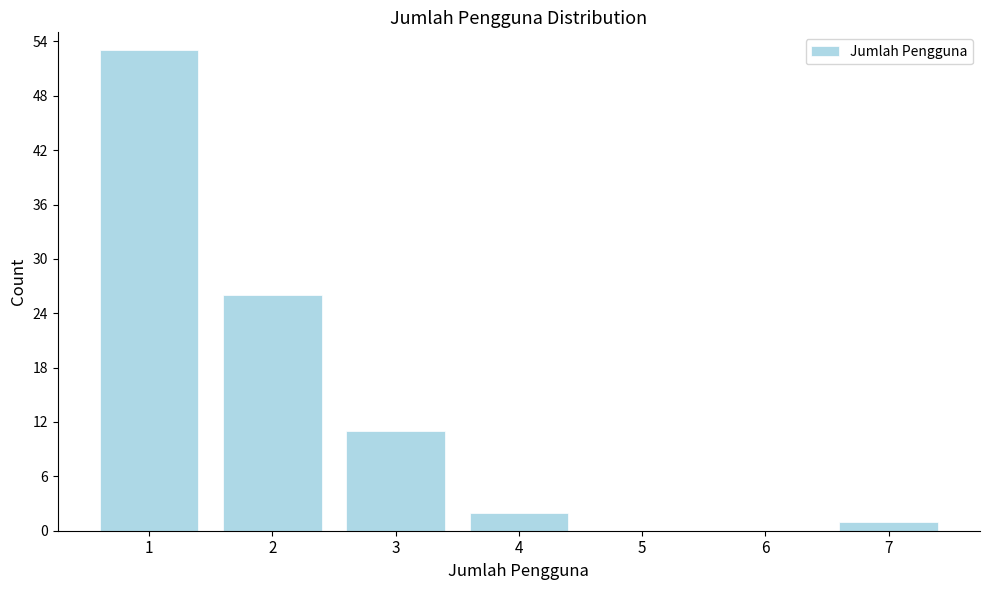

Reading left to right, extract all data points from this chart.

1=53	2=26	3=11	4=2	5=0	6=0	7=1